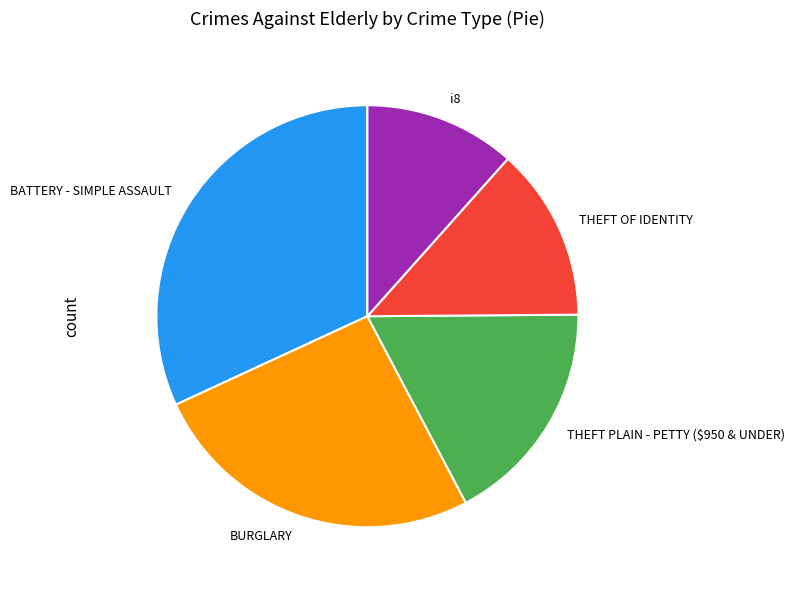

Rank the categories by value from lowest to highest.

i8, THEFT OF IDENTITY, THEFT PLAIN - PETTY ($950 & UNDER), BURGLARY, BATTERY - SIMPLE ASSAULT